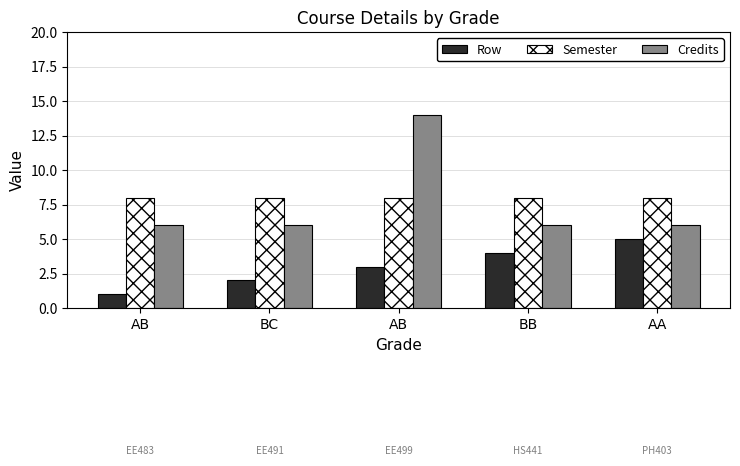

Count the number of categories in the chart.

5